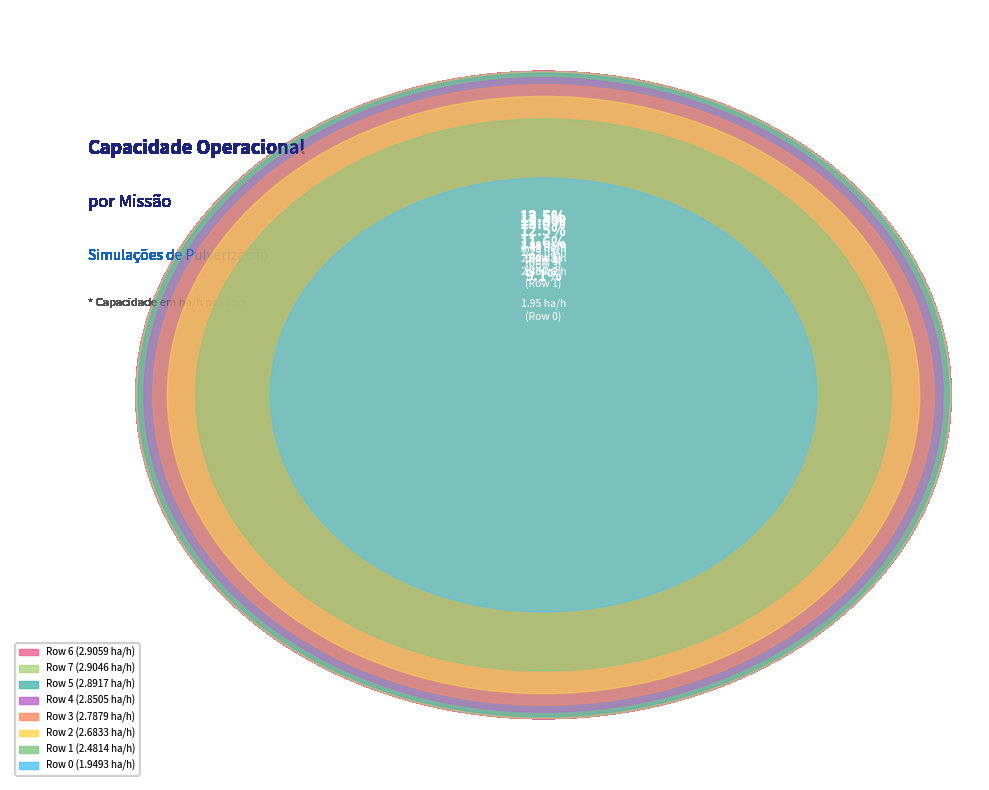

How much of the chart is everything except Row 4?

86.7%